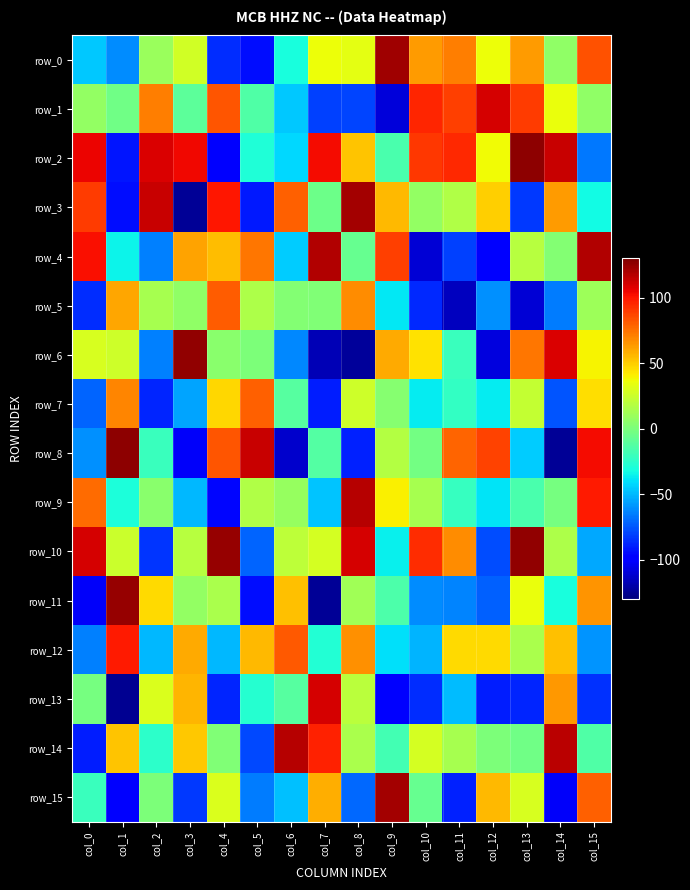

How many values in the row_3 series are below 49?

8